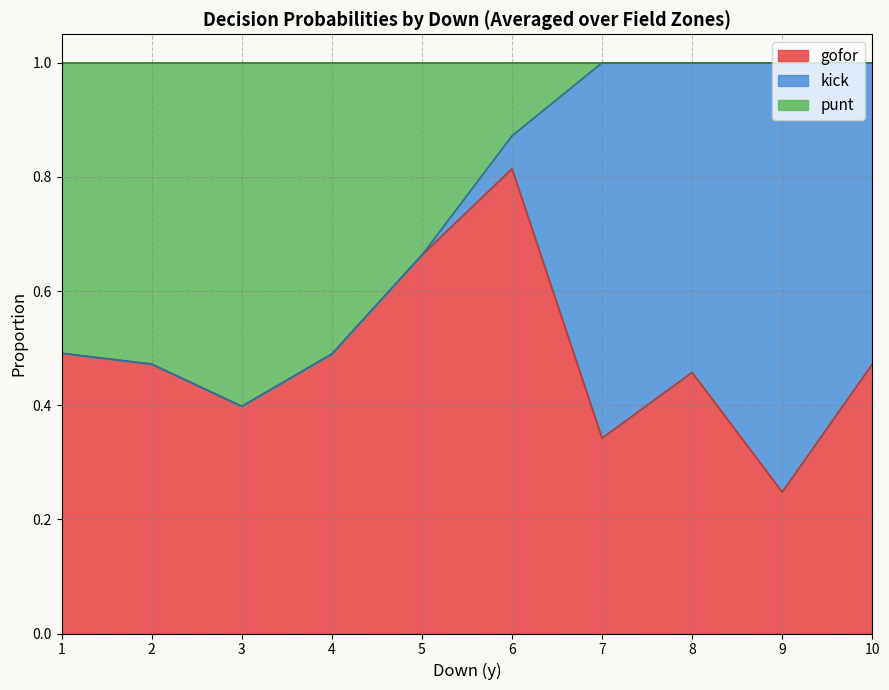

Is the value of kick at 35 greater than the value of punt at 28?

Yes